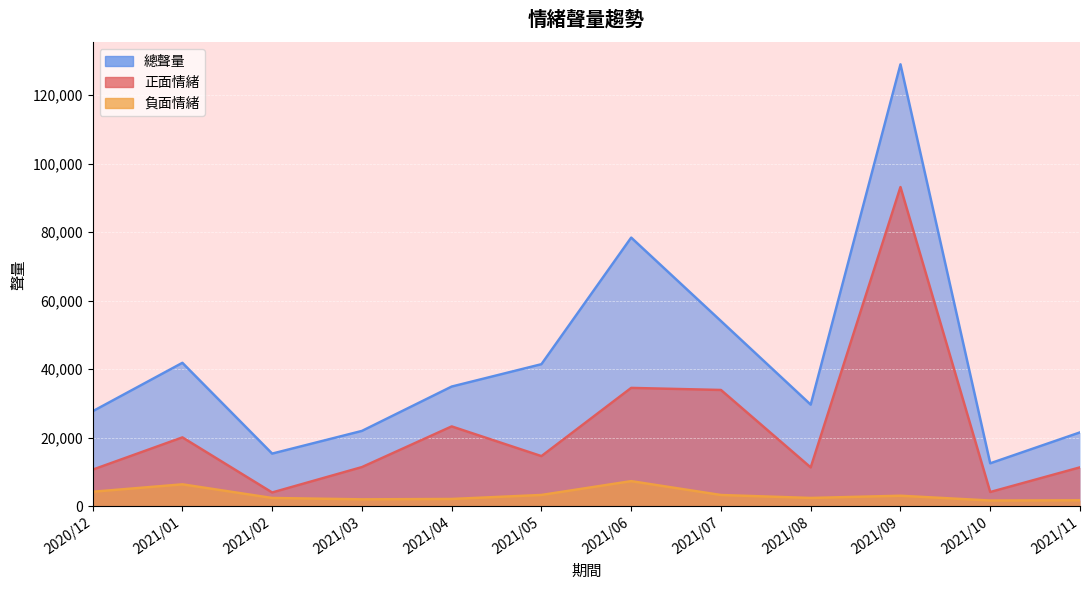

At which label does 負面情緒 reach its minimum?

2021/10